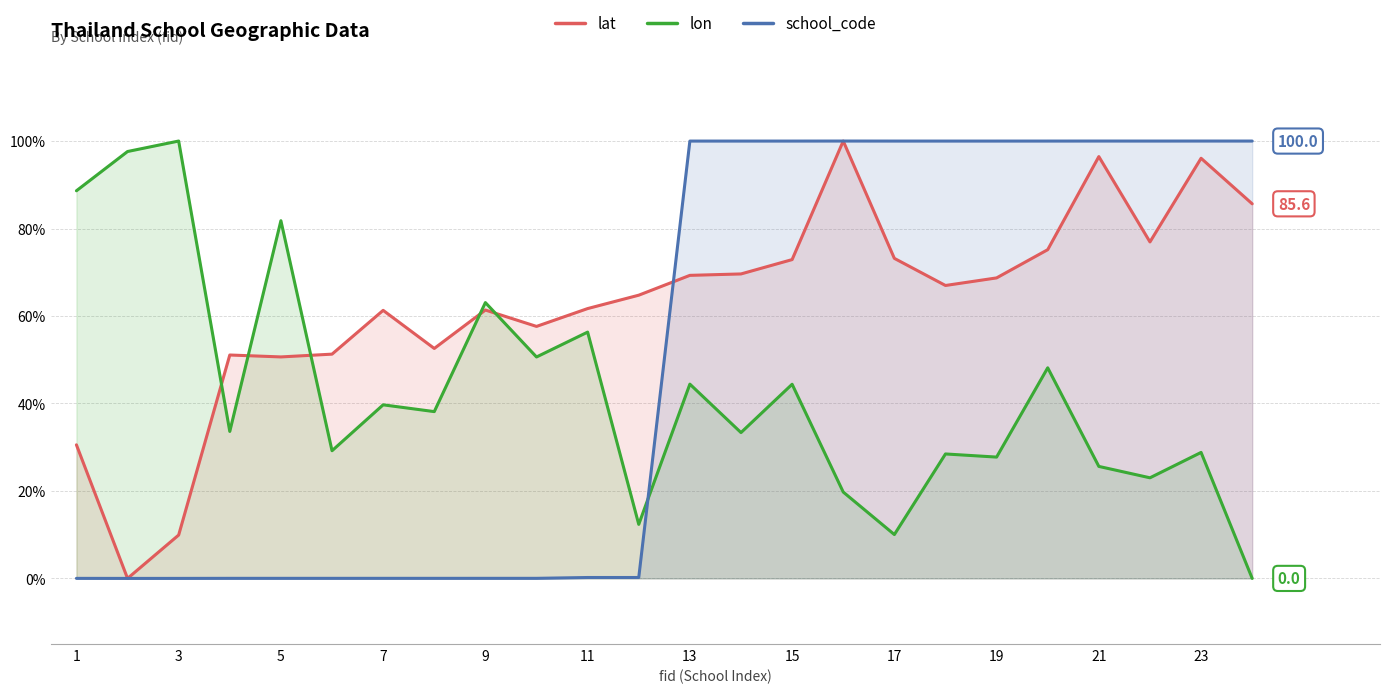

How many lines are shown in the chart?

3